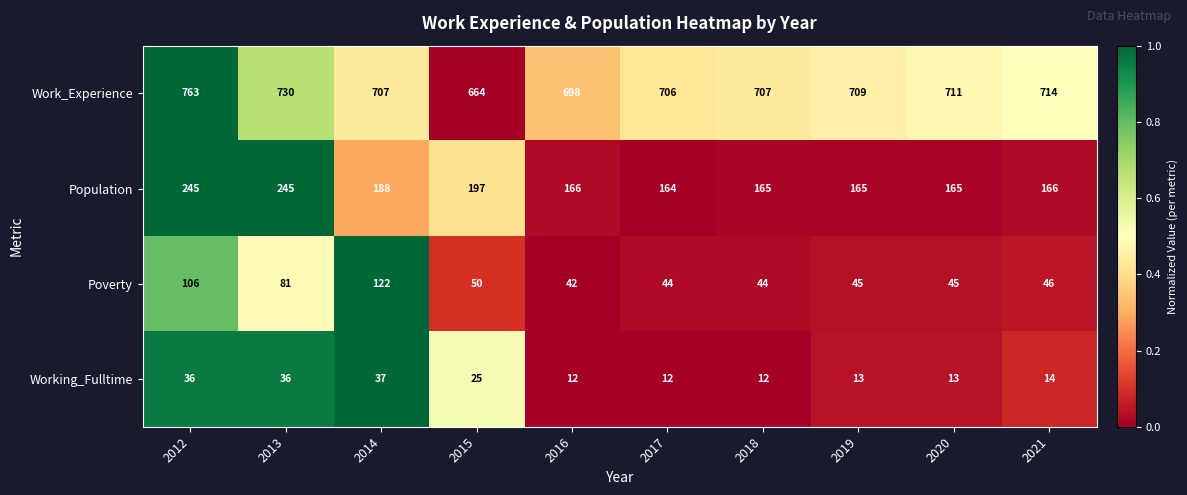

What is the difference between the Work_Experience values at 2012 and 2020?

52